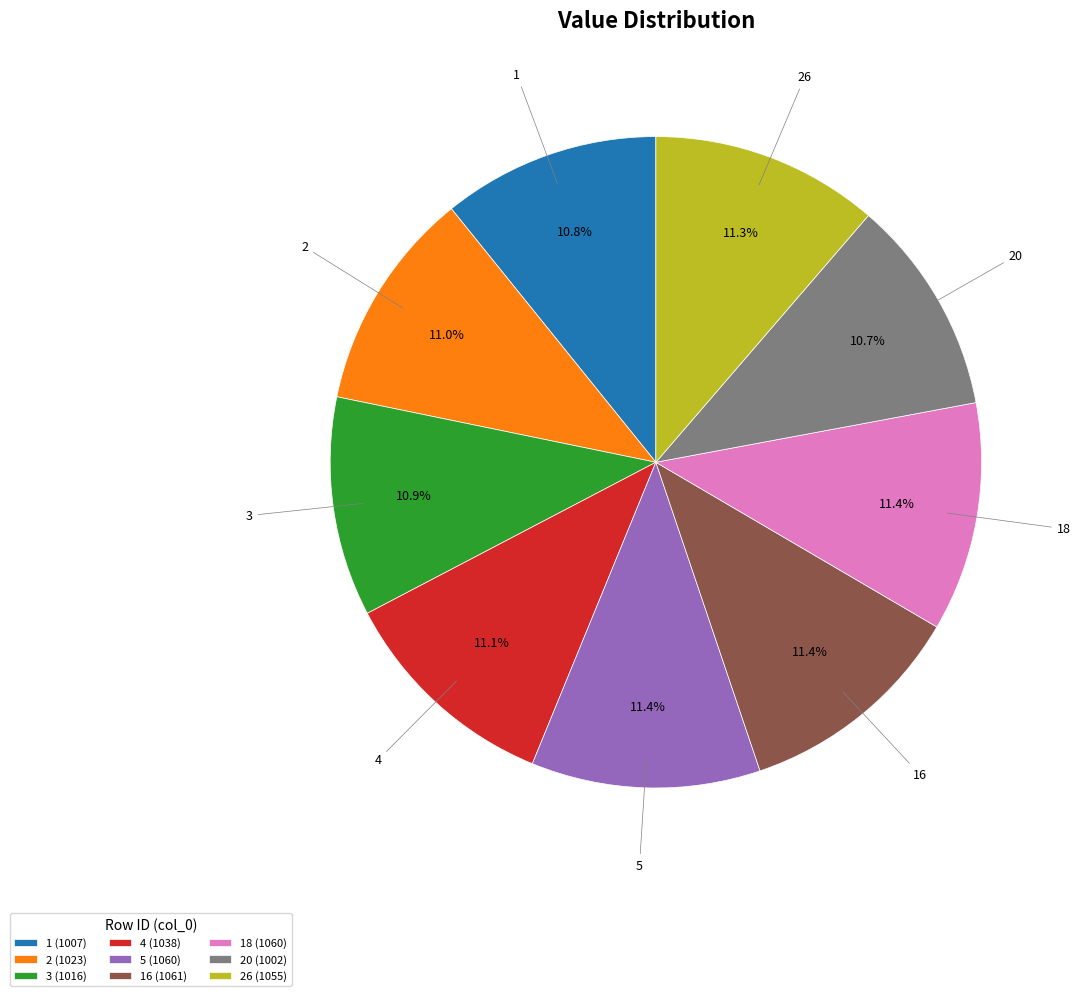

What portion of the pie excludes 2 (1023)?

89.0%